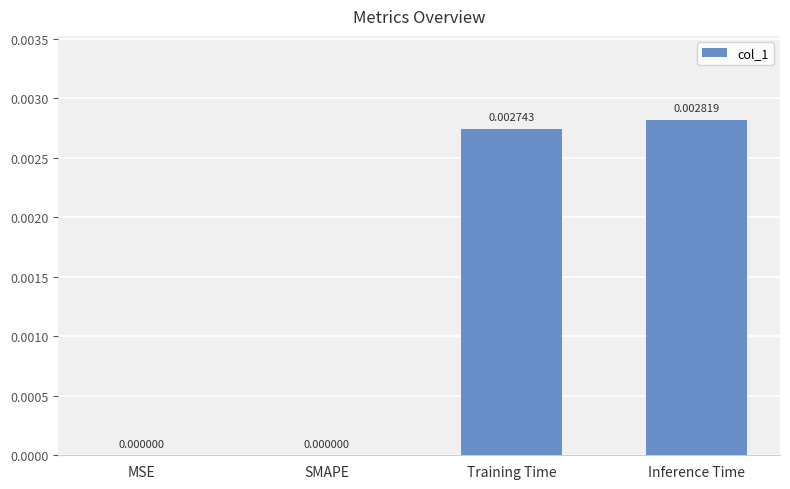

Which has a higher value, Training Time or SMAPE?

Training Time